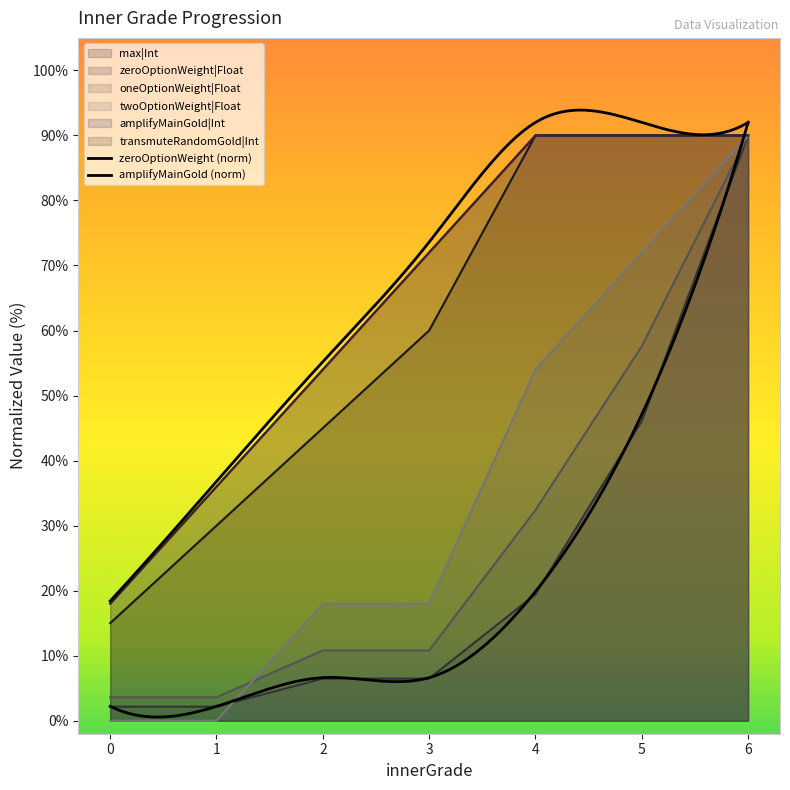

True or false: amplifyMainGold|Int and twoOptionWeight|Float cross at least once.

False